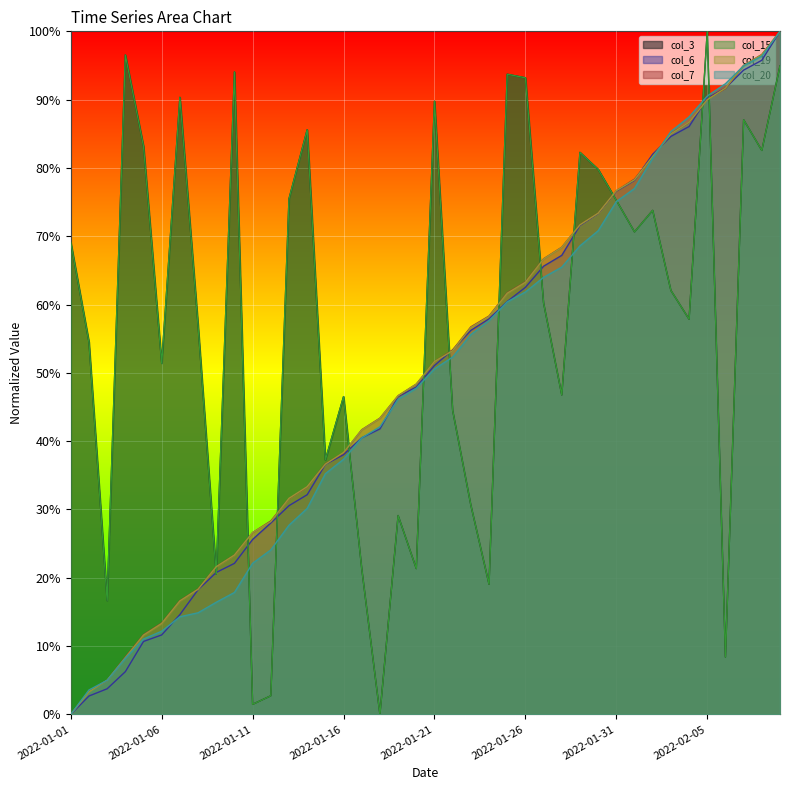

Where is the first local minimum for col_3?

2022-01-03